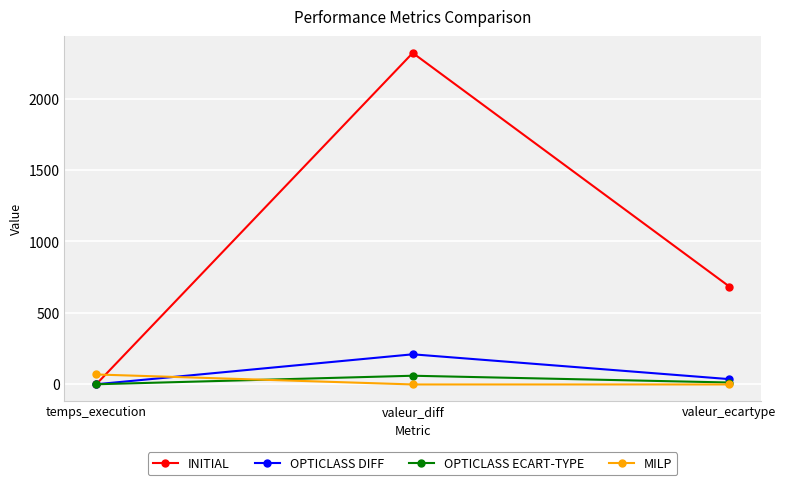

Which series has the largest total across all categories?

INITIAL